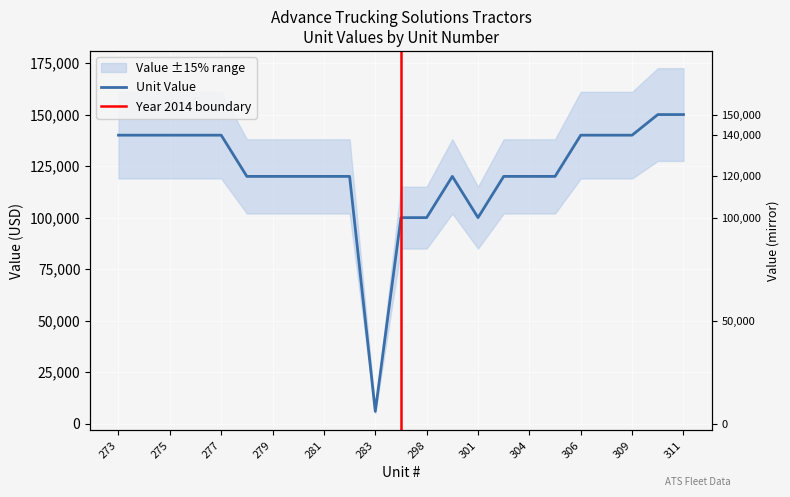

What is the value of the 1st point from the left?

140000